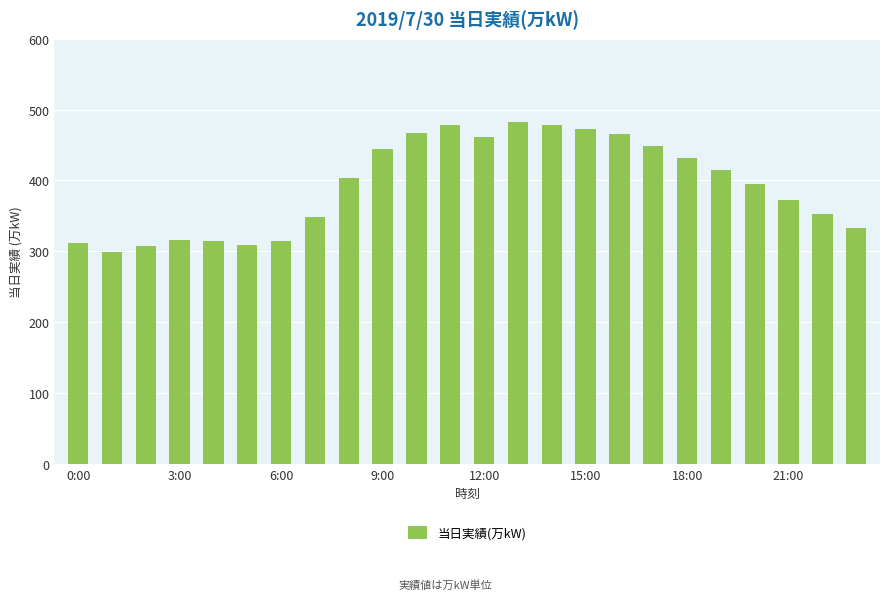

What is the difference between the maximum and minimum values?

184